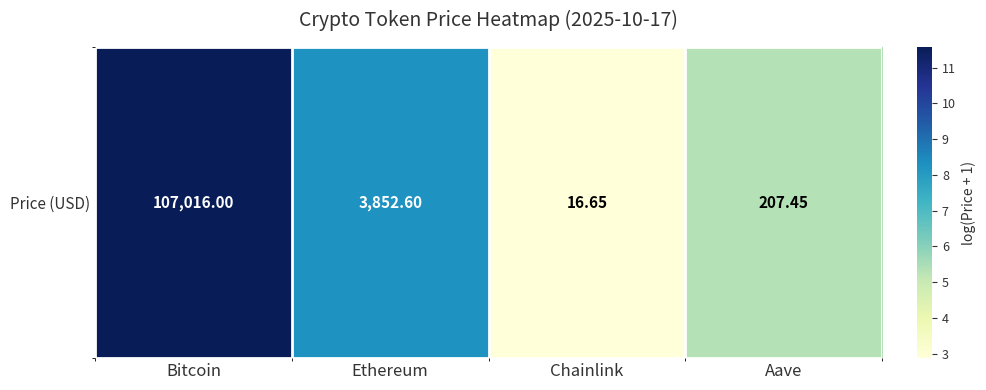

Where does the data first go above 8?

Bitcoin